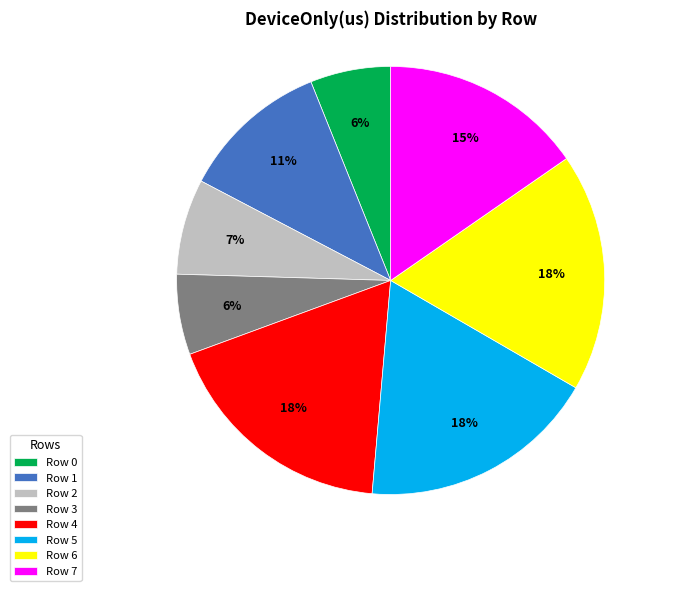

To the nearest percent, what is the difference between the largest and smallest slice percentages?

12%